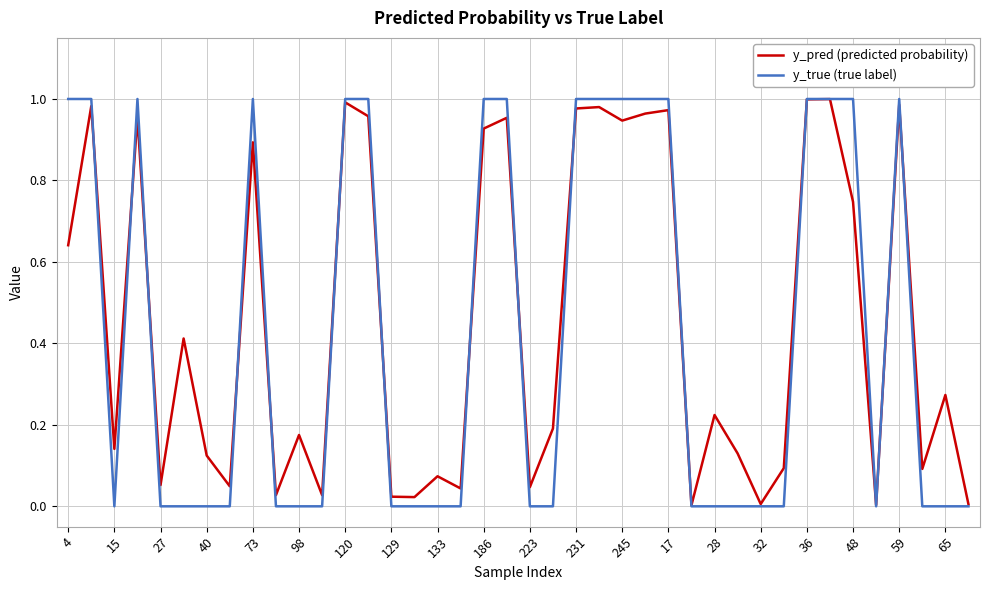

Which series has the largest range (max minus min)?

y_true (true label)